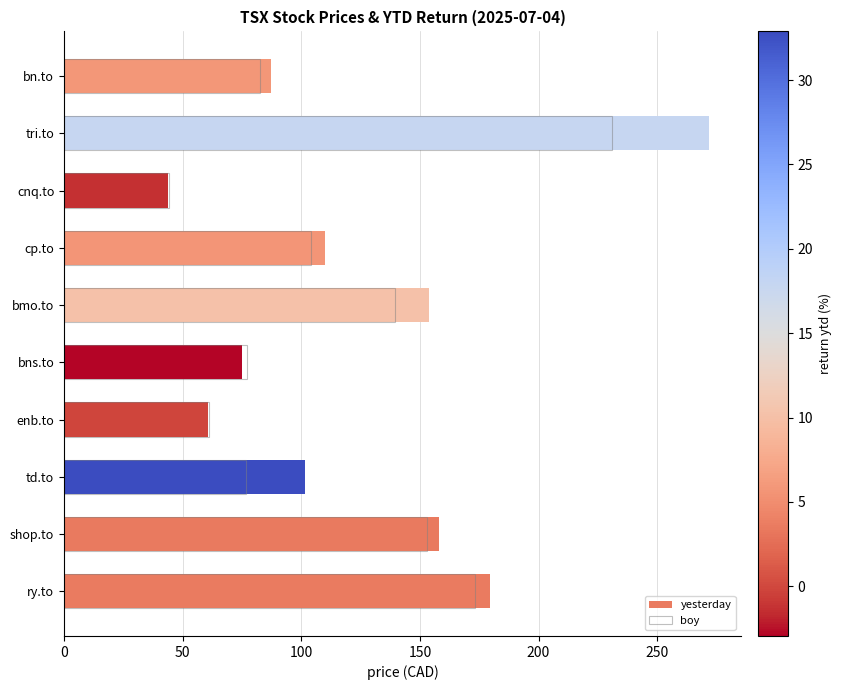

True or false: yesterday has a value of 358.9 at tri.to.

False